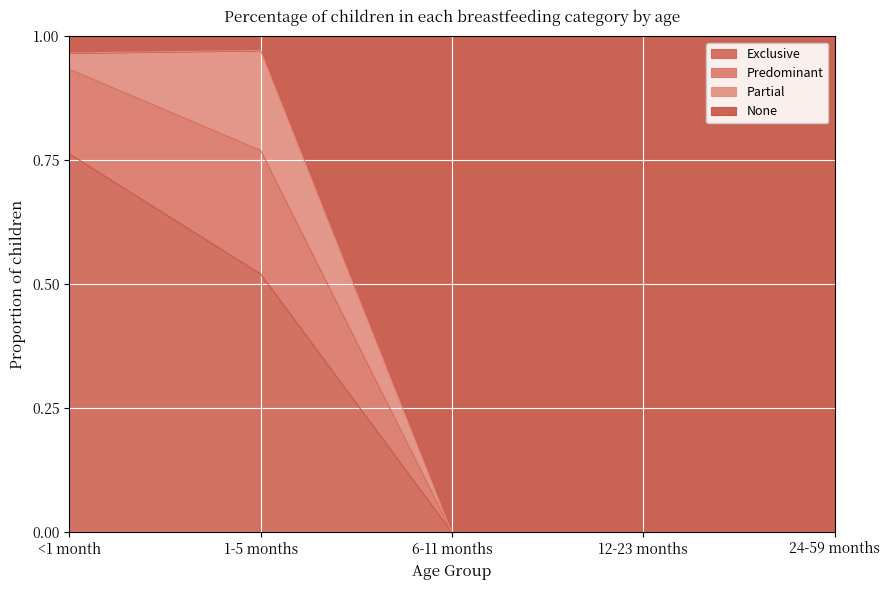

What position from the left is 12-23 months?

4